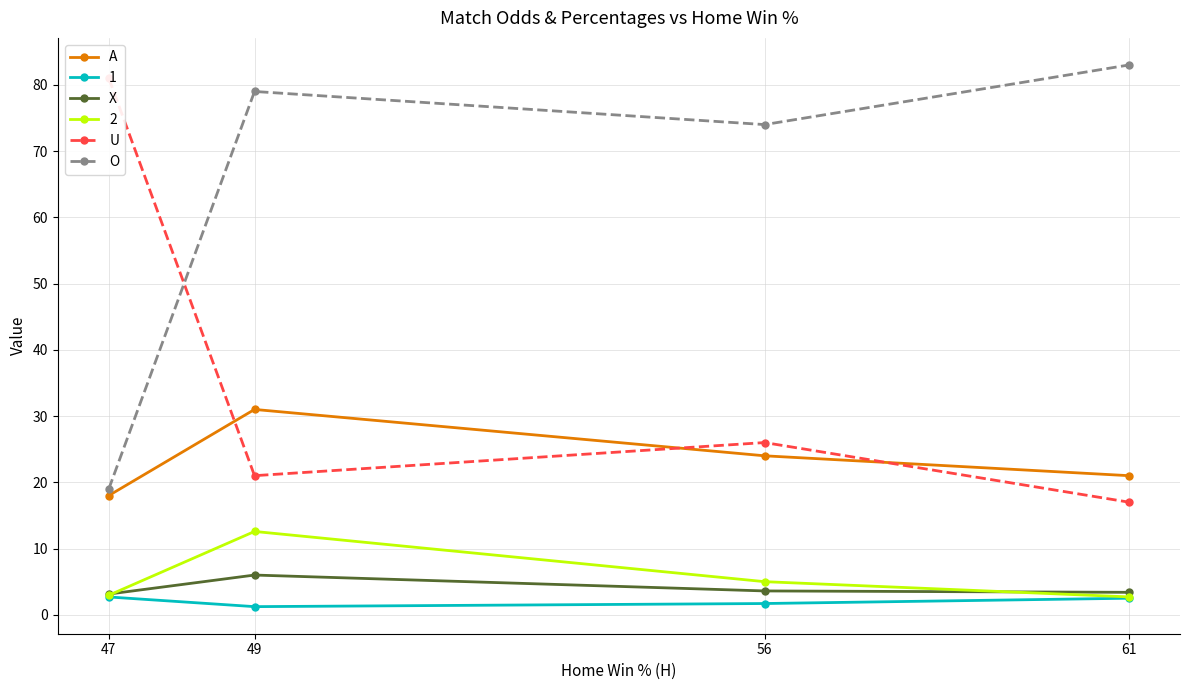

Where does the U series first go above 26?

47